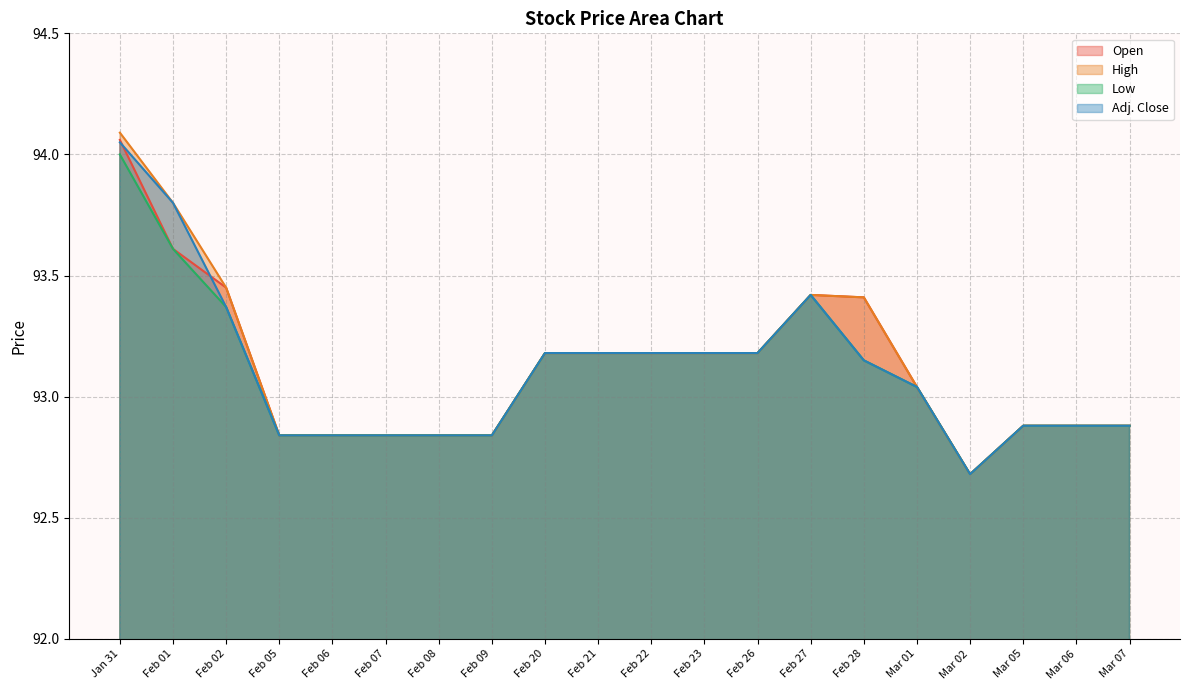

True or false: Adj. Close and Low cross at least once.

False